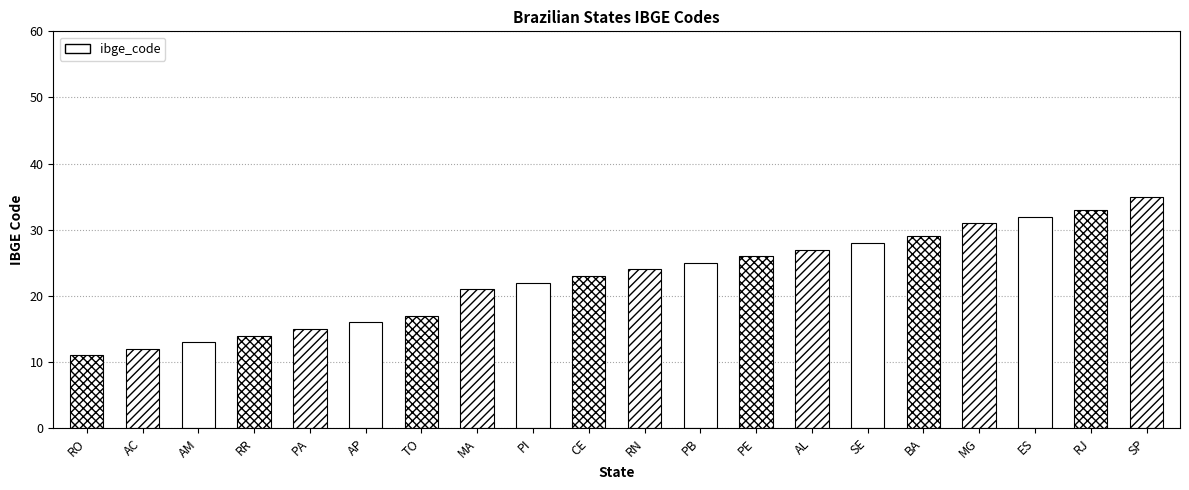

At which label is the value closest to 23?

CE